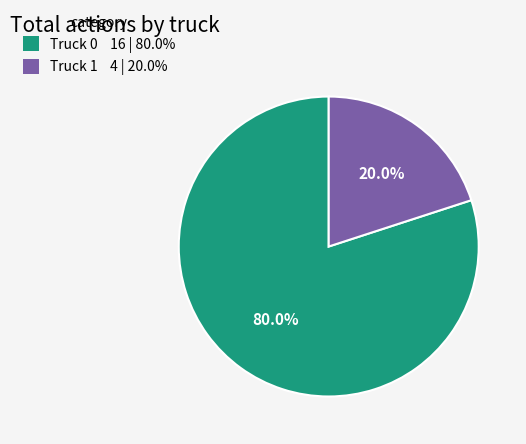

Which slice is the largest?

Truck 0